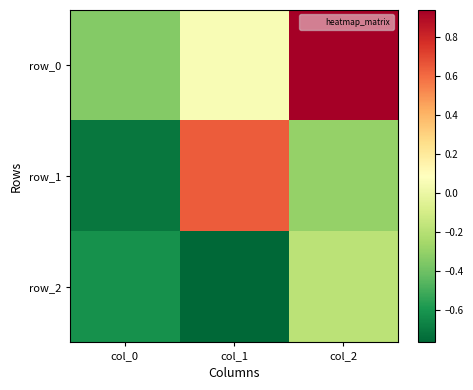

Reading right to left, list all the values displayed in this chart.

row_0: 0.9	0.1	-0.3
row_1: -0.3	0.6	-0.7
row_2: -0.2	-0.8	-0.6